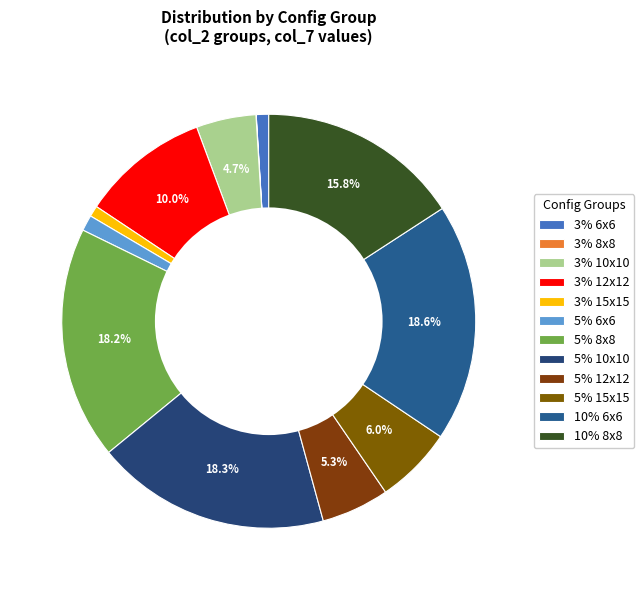

Which has a higher value, 3% 12x12 or 10% 6x6?

10% 6x6